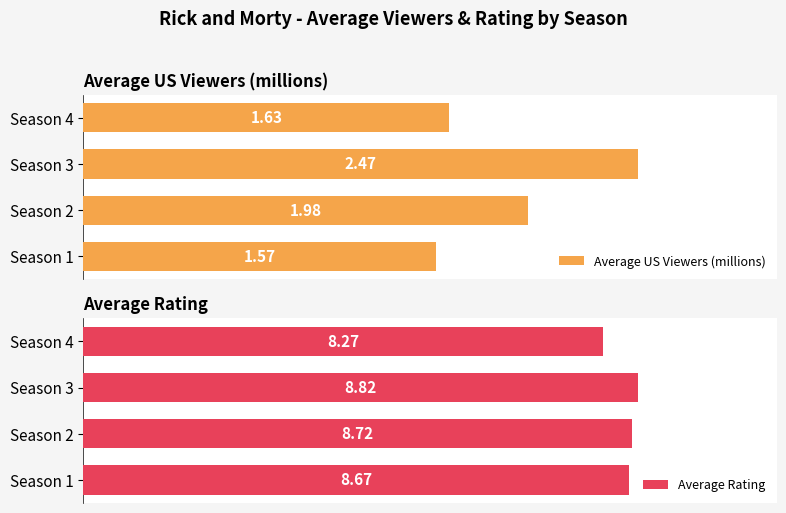

How many bars are there in each group?

2